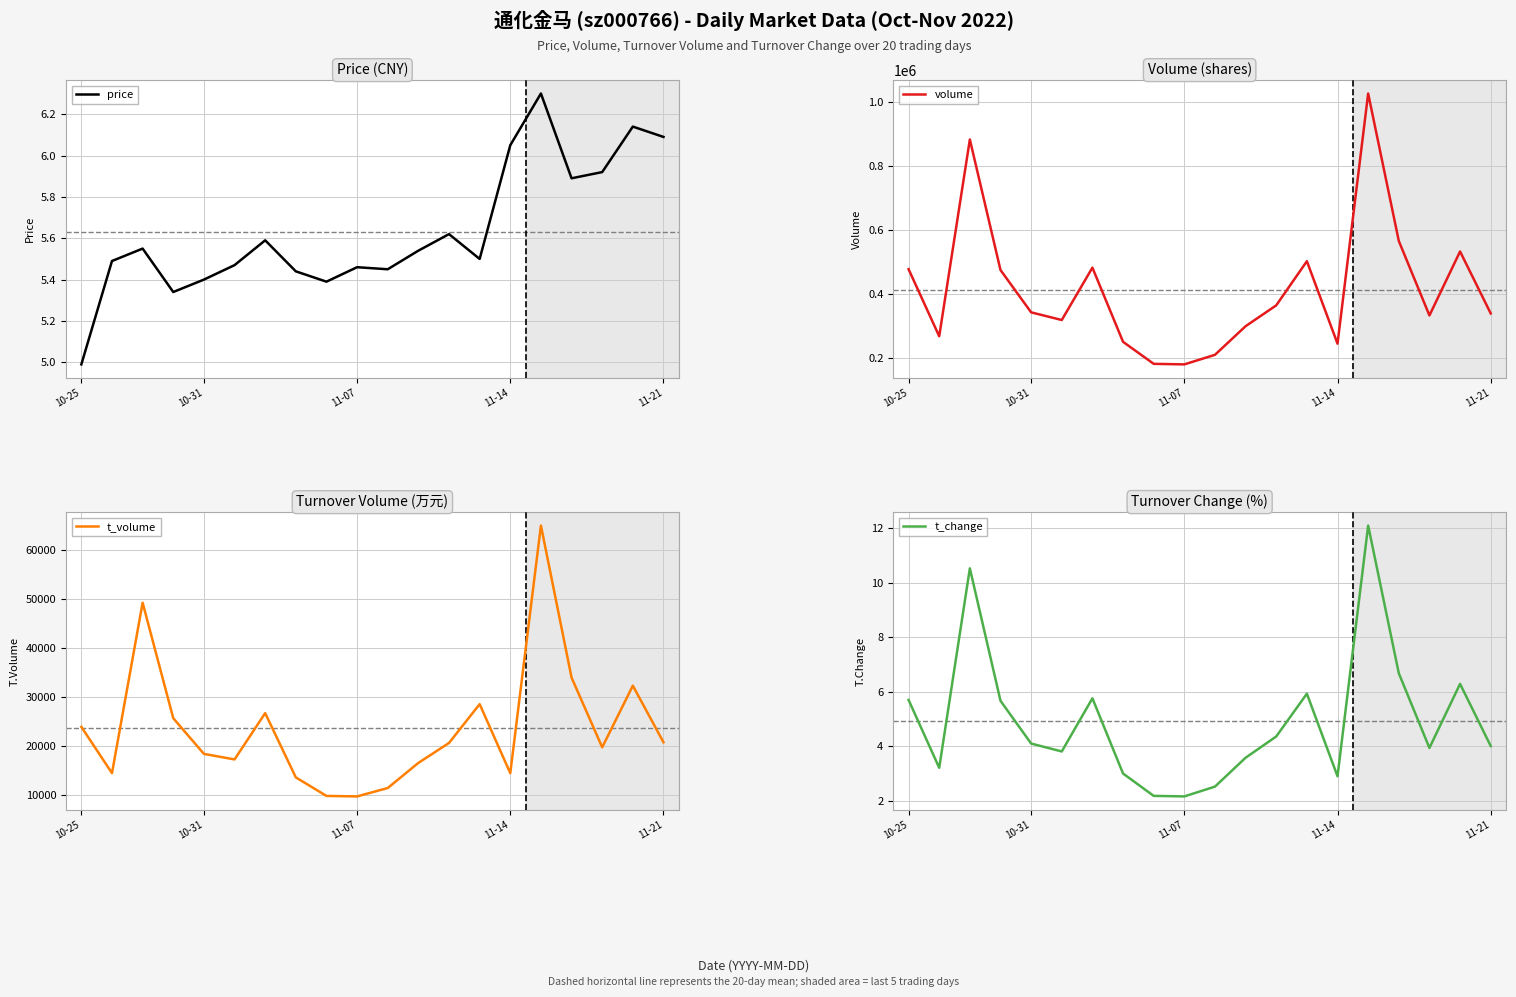

True or false: volume and t_change cross at least once.

False